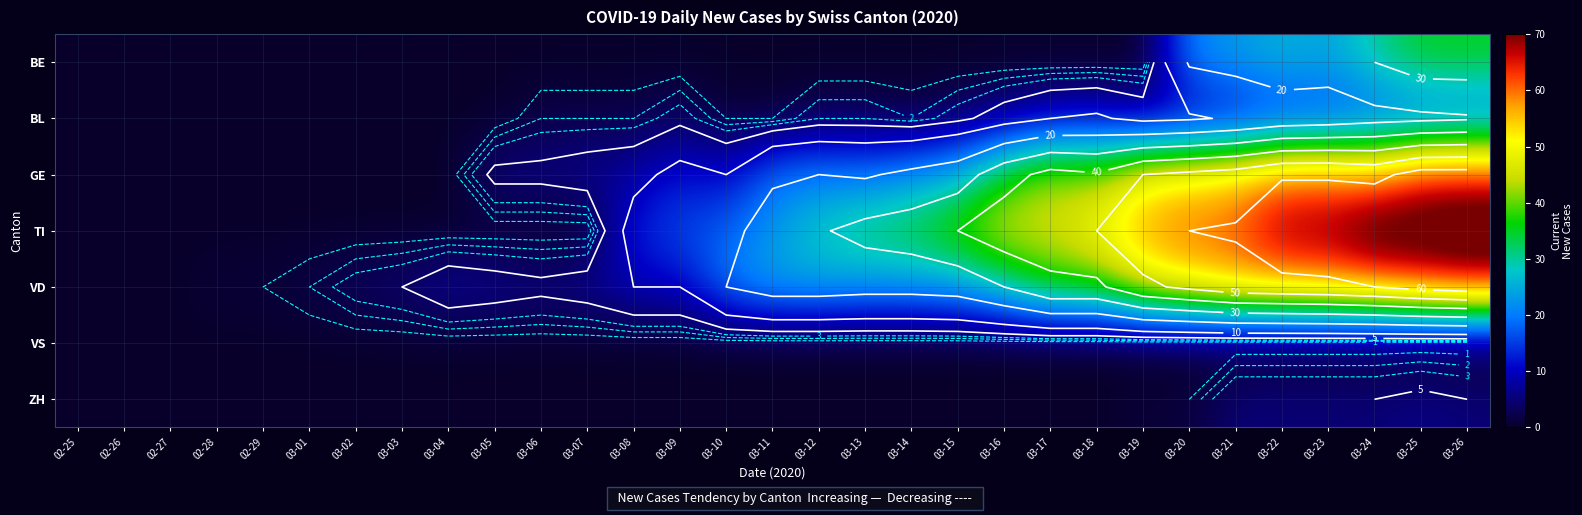

What is the average value of the BE series?

6